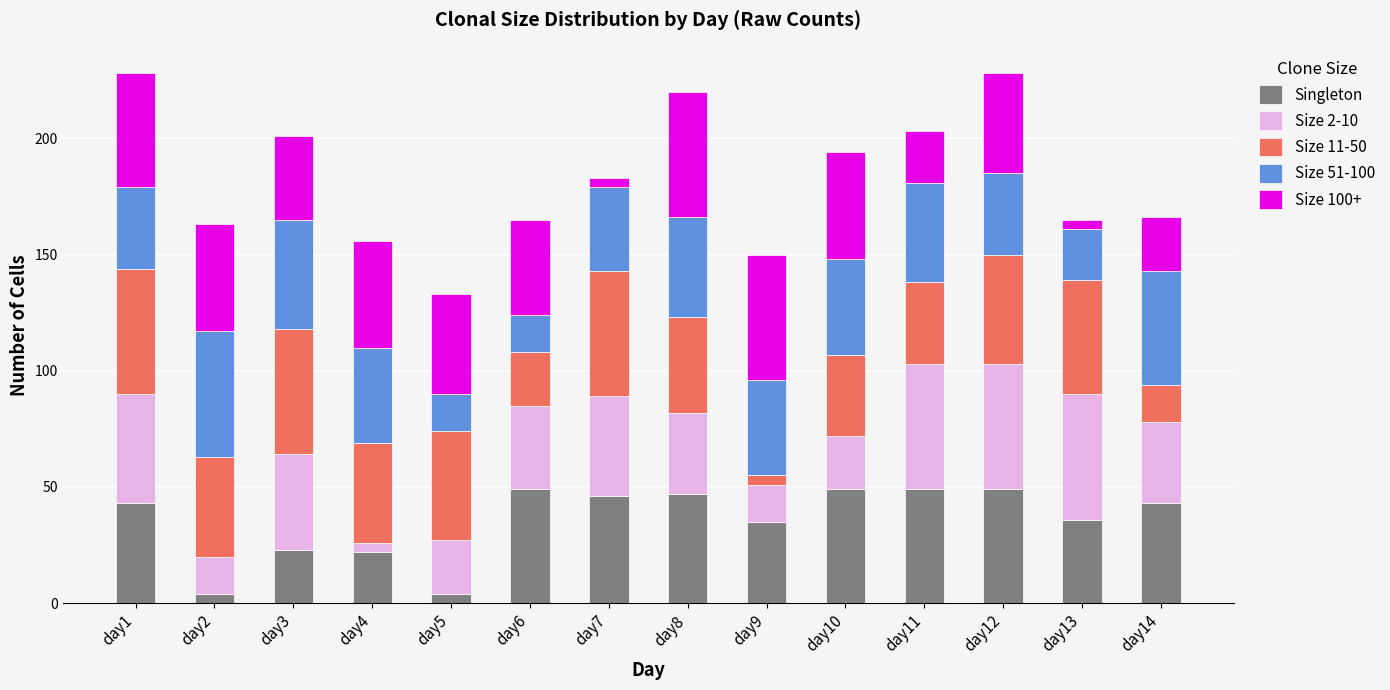

What is the total value across all series at day12?

228